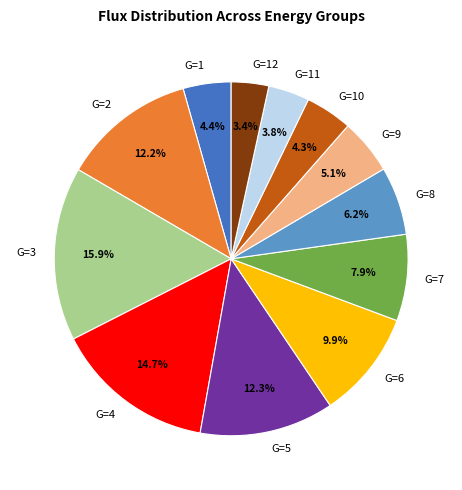

Is there a majority slice in this chart?

No